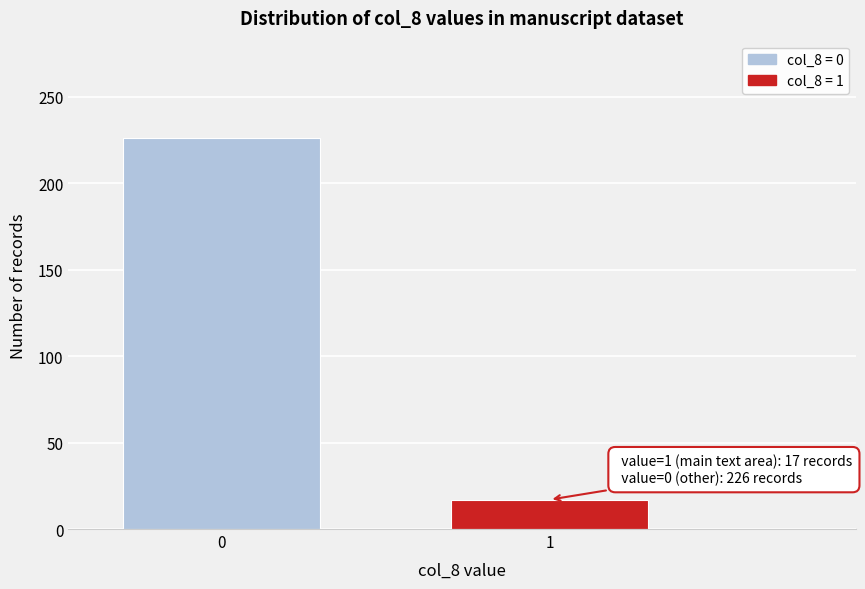

Reading left to right, extract all data points from this chart.

0=226	1=17